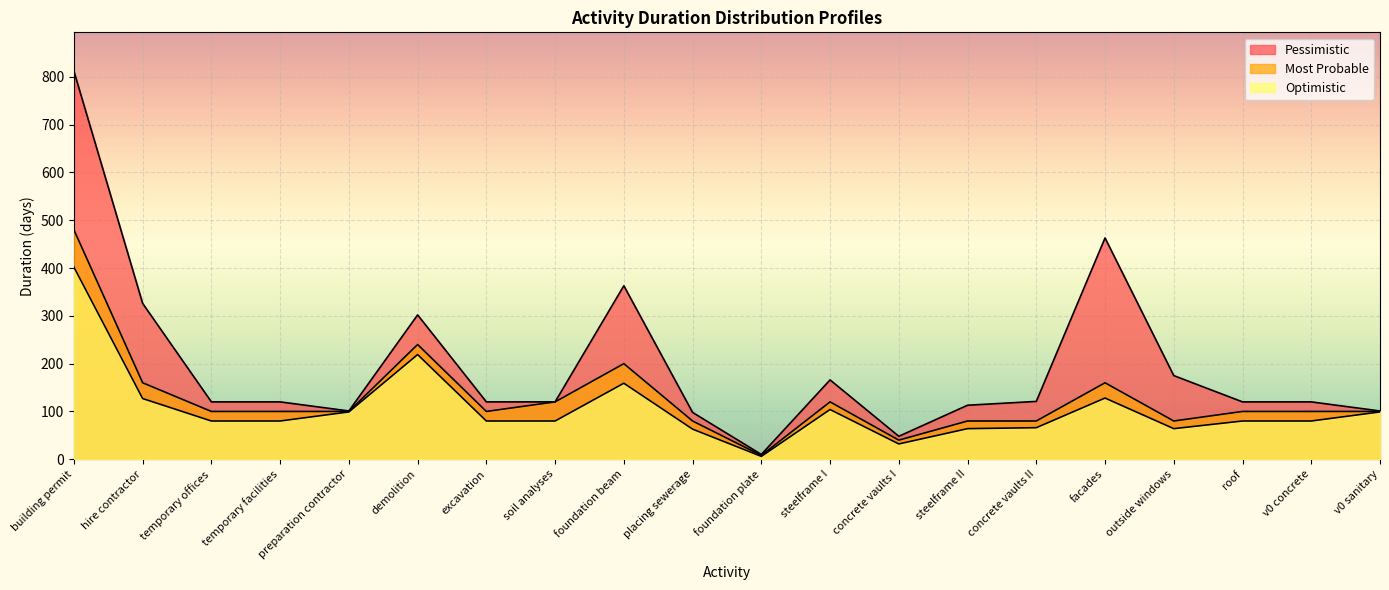

True or false: Pessimistic and Most Probable cross at least once.

False